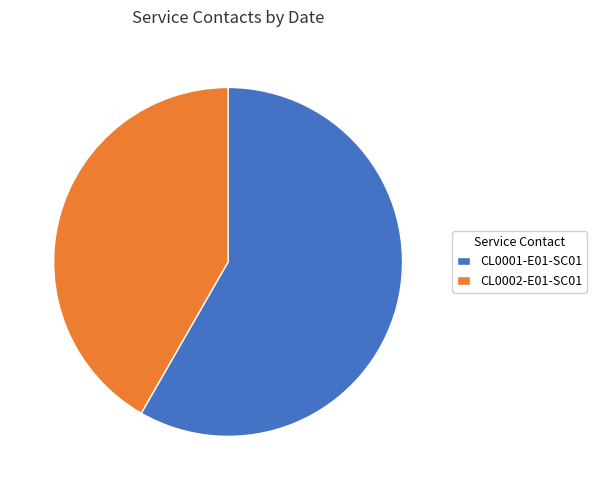

Approximately how many times larger is the value at CL0001-E01-SC01 compared to CL0002-E01-SC01?

1.4